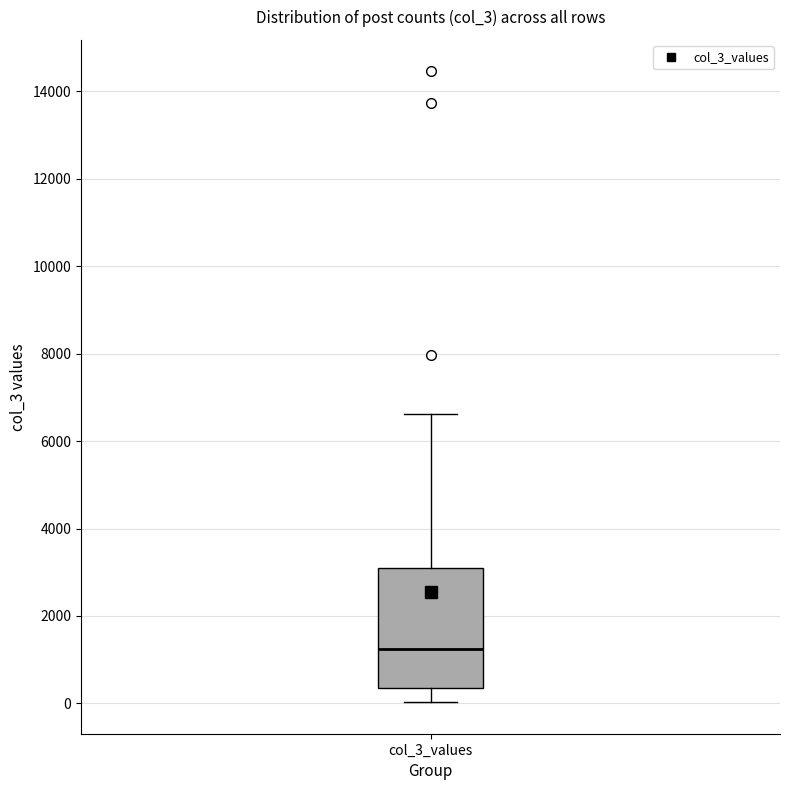

Read this box plot against the y-axis: the position of the median line, the range covered by the box, and the ends of both whiskers. The values are not printed on the chart, so give them approximately, as read against the axis.

median 1200, box 400 to 3000, whiskers 0 to 6600